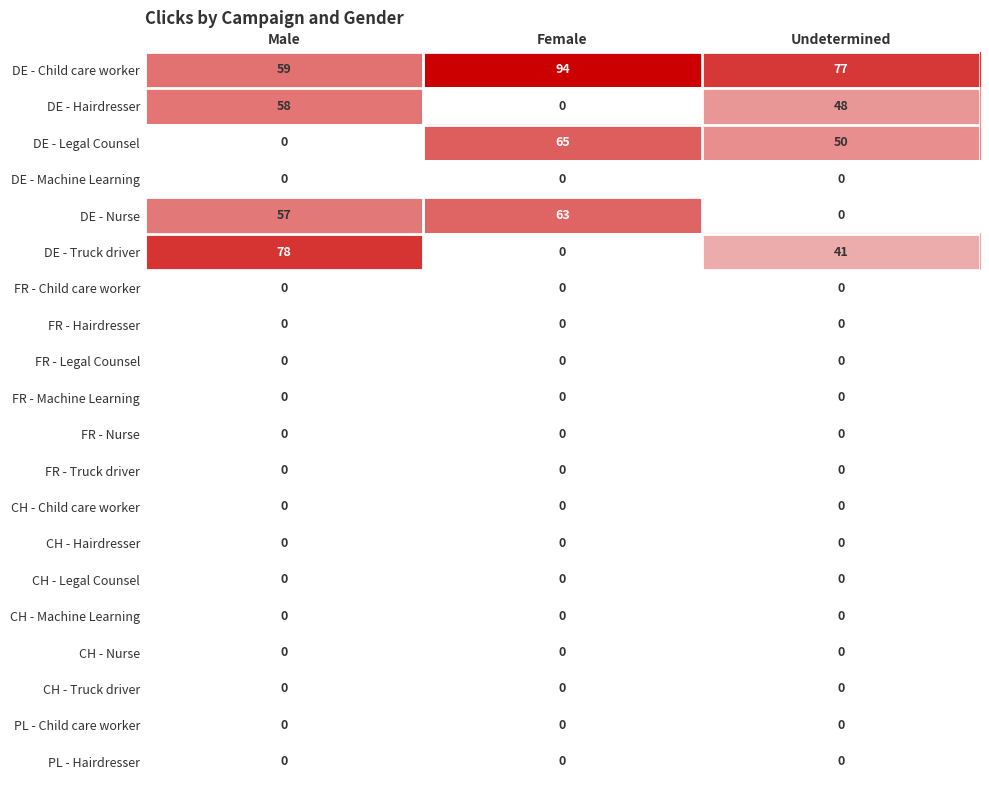

The FR - Nurse series shows 0 at Undetermined. True or false?

True